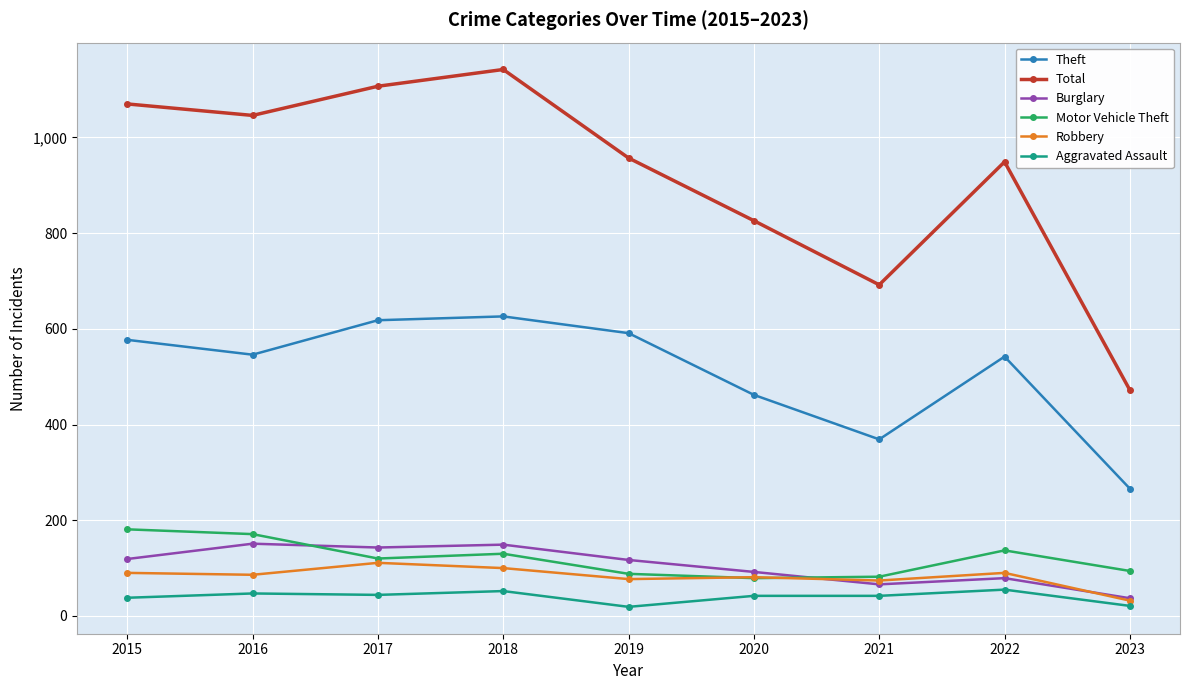

How many series are shown in this chart?

6